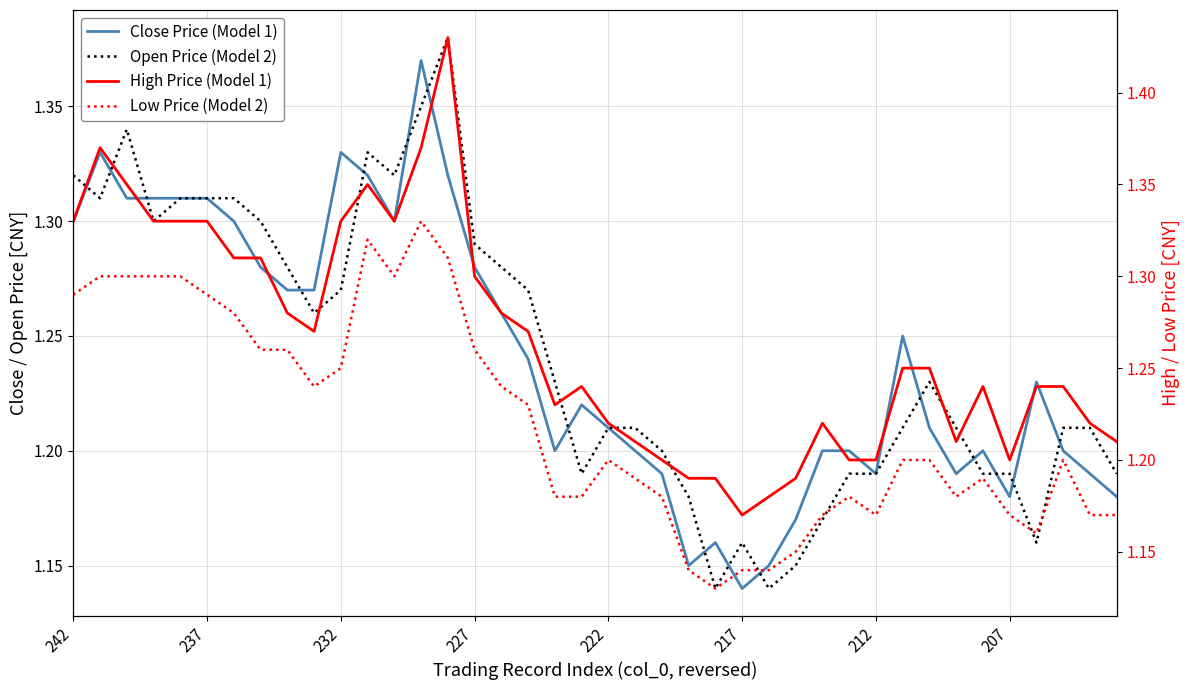

Is it true that Close Price (Model 1) equals 0.7 at 232?

False